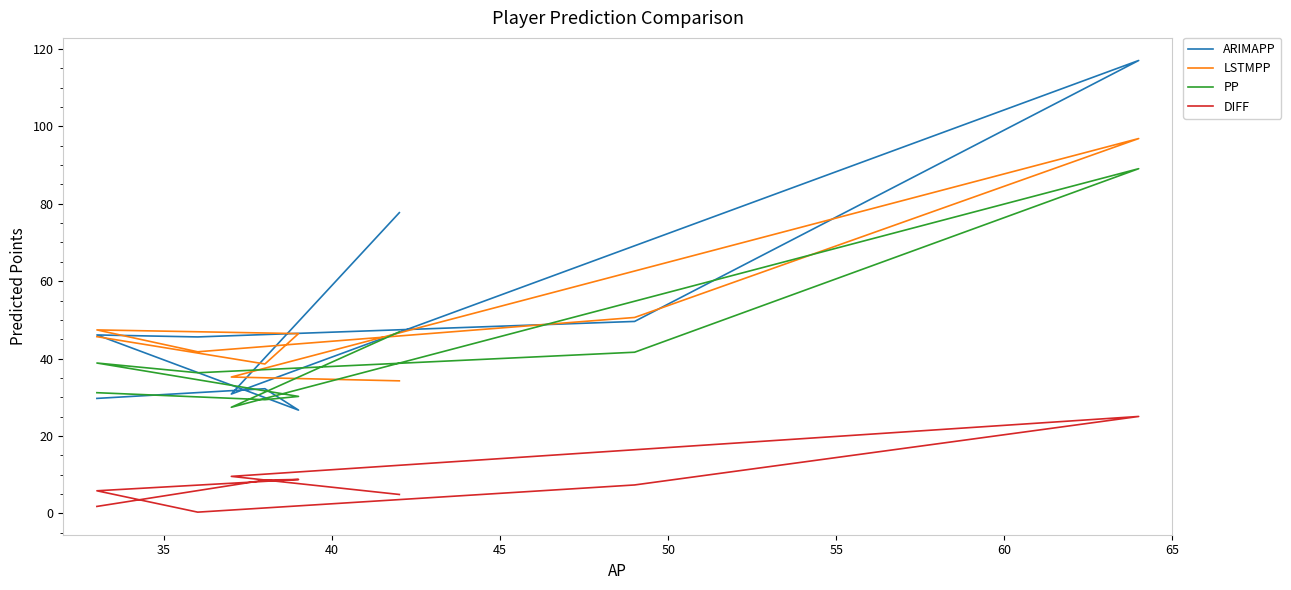

What is the difference between the second highest and minimum values in the DIFF series?

9.2